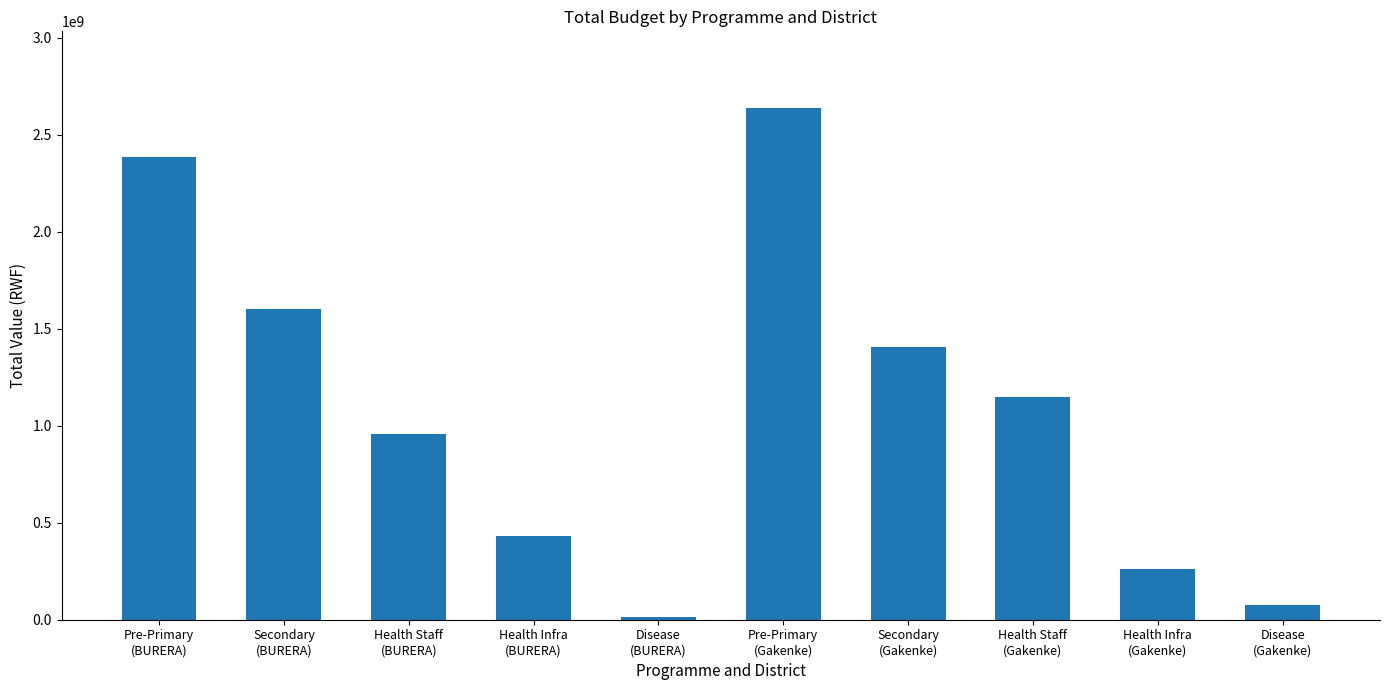

What is the sum of the values at Pre-Primary
(Gakenke) and Secondary
(Gakenke)?

4039821810